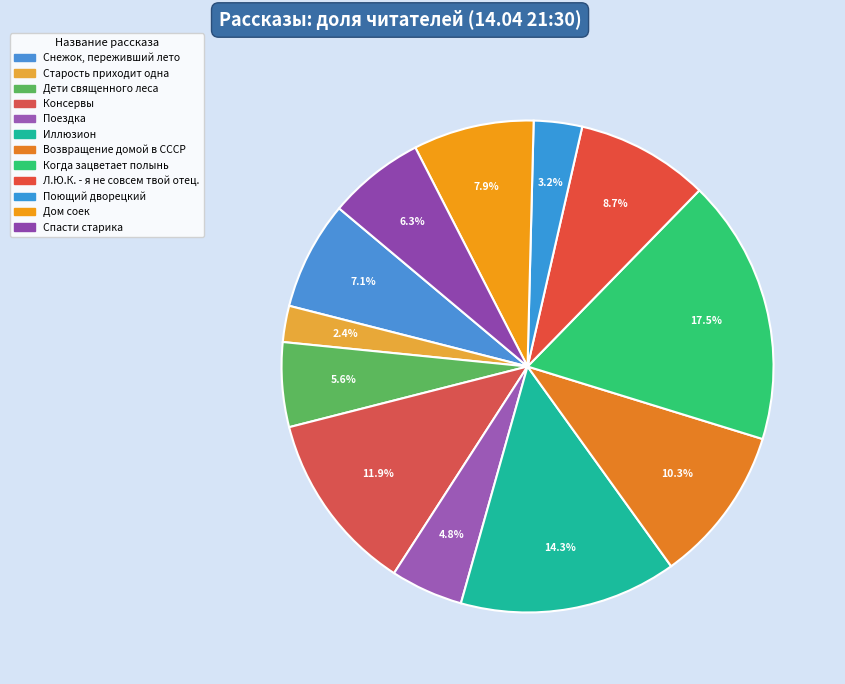

How many segments does this pie chart have?

12